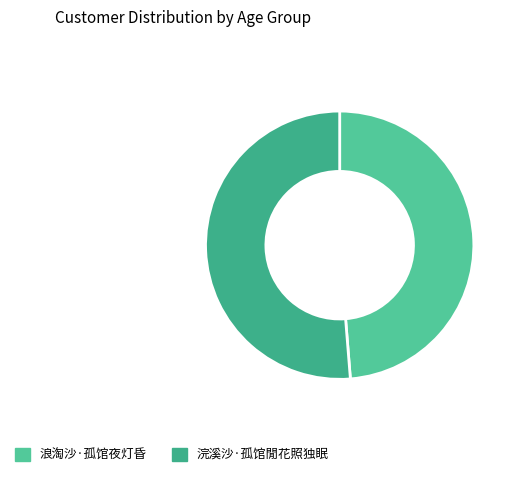

How many segments does this pie chart have?

2